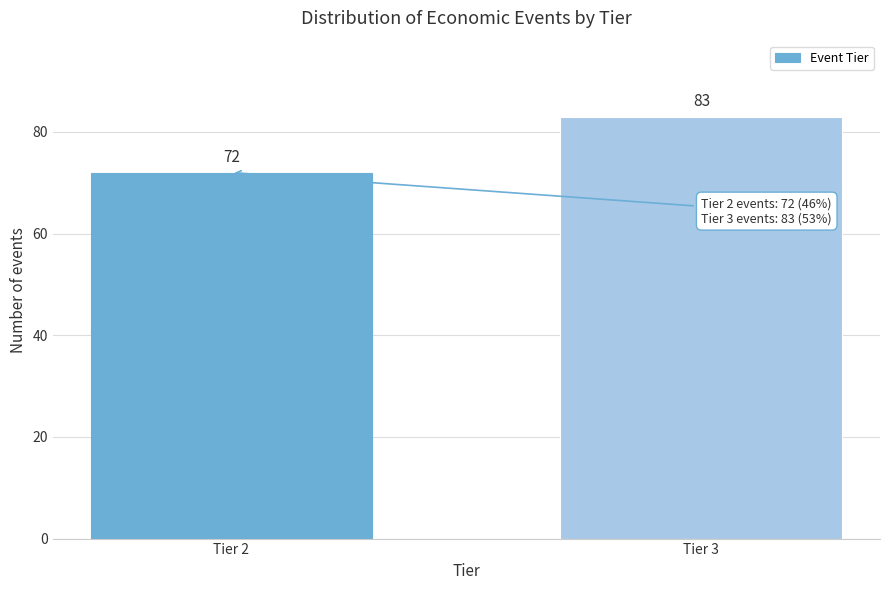

Reading left to right, what are all the values shown in this chart?

72	83